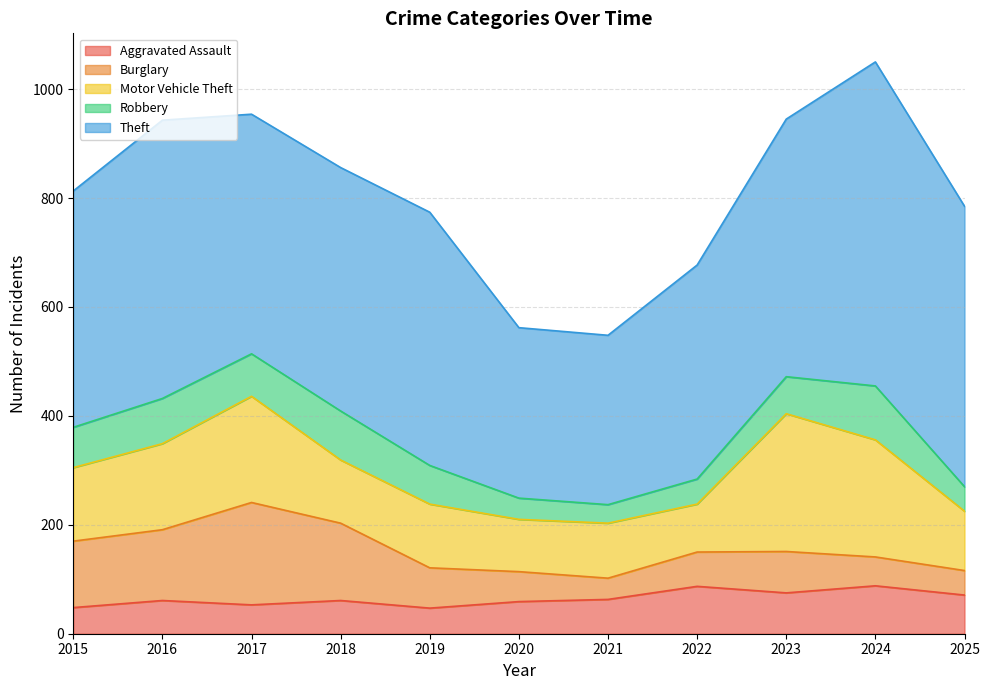

True or false: Motor Vehicle Theft has a value of 109 at 2025.

True